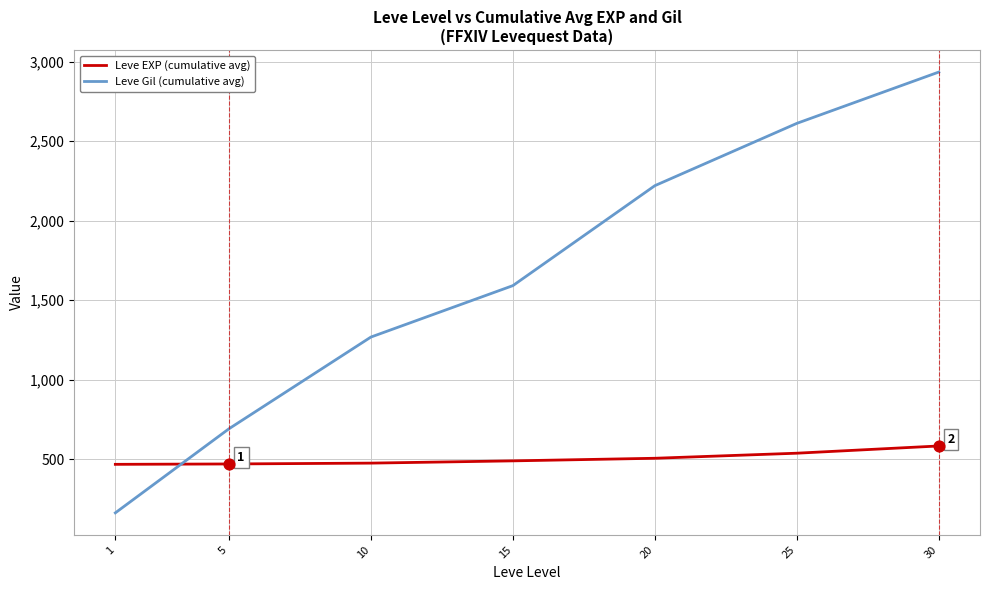

Which series has the largest total across all categories?

Leve Gil (cumulative avg)